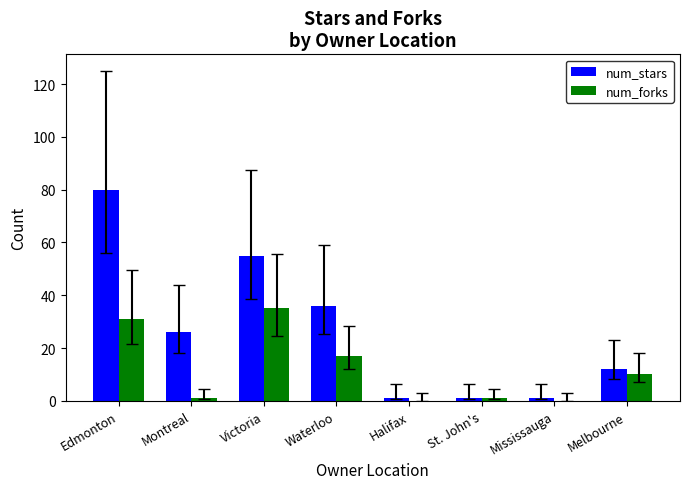

The value of num_stars at Montreal is 26. True or false?

True